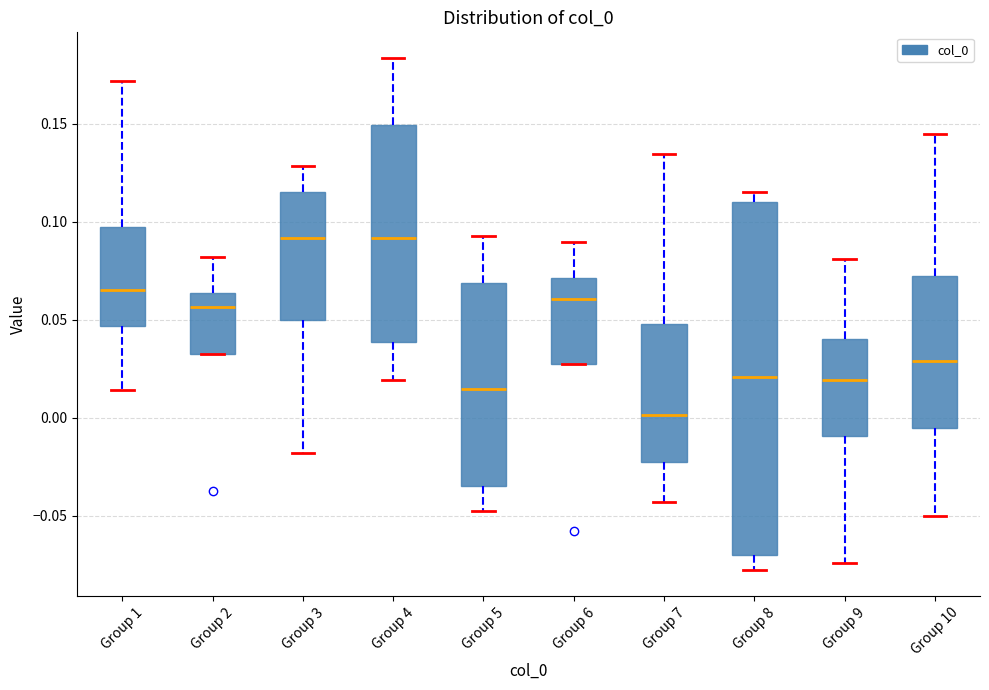

Where is the lower edge of the box for Group 7 on the y-axis? The values are not printed on the chart, so give them approximately, as read against the axis.

-0.025